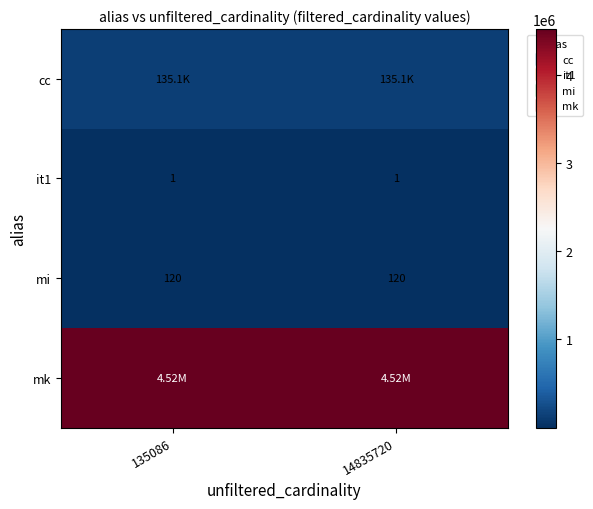

What is the greatest value displayed?

4523930